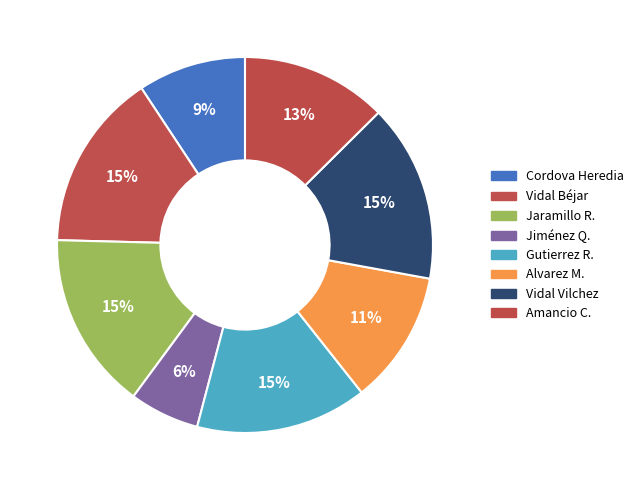

To the nearest percent, what is the average slice percentage?

12%